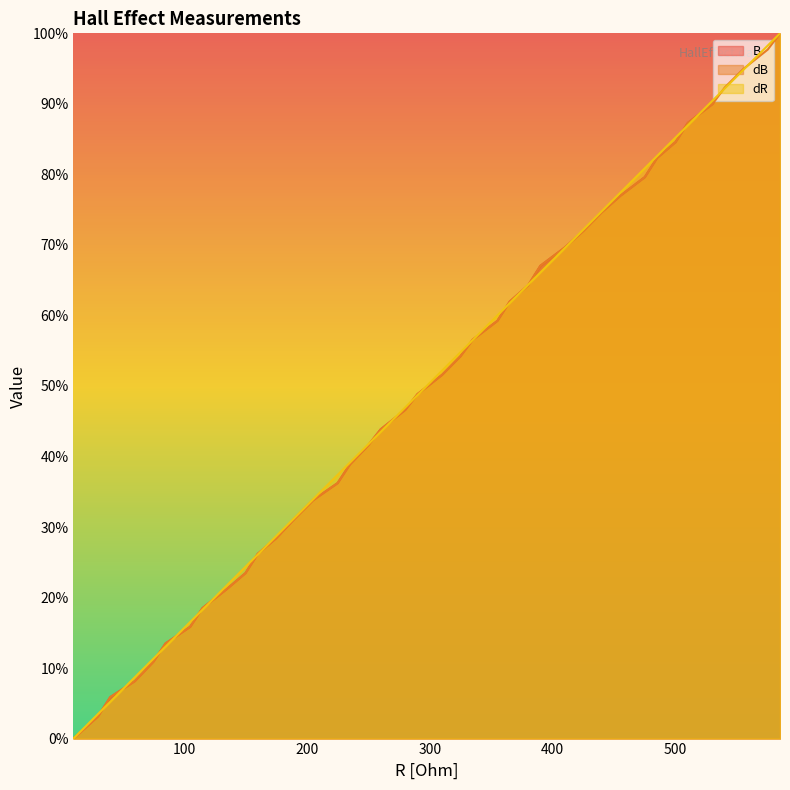

What is the sum of all dB values?

20.1